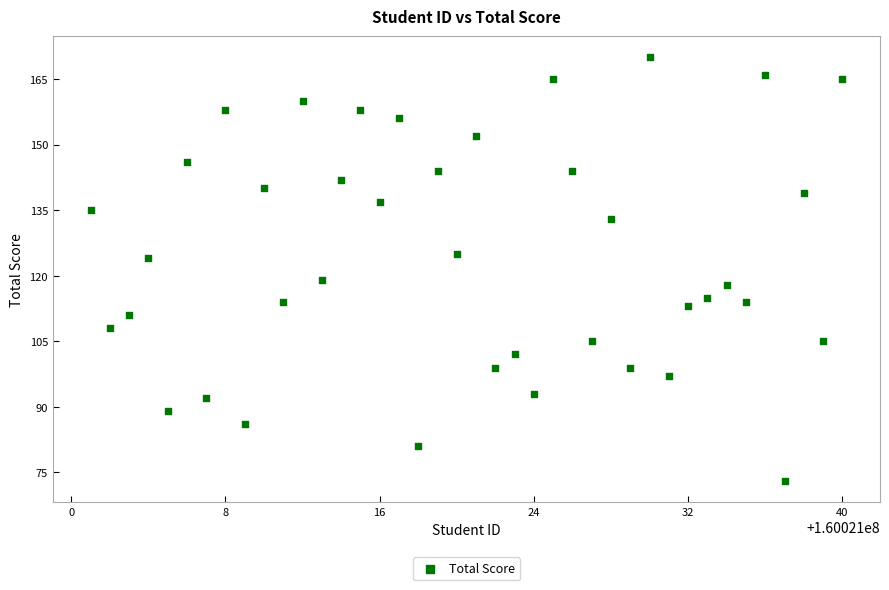

What is the range of X values (max minus min)?

39